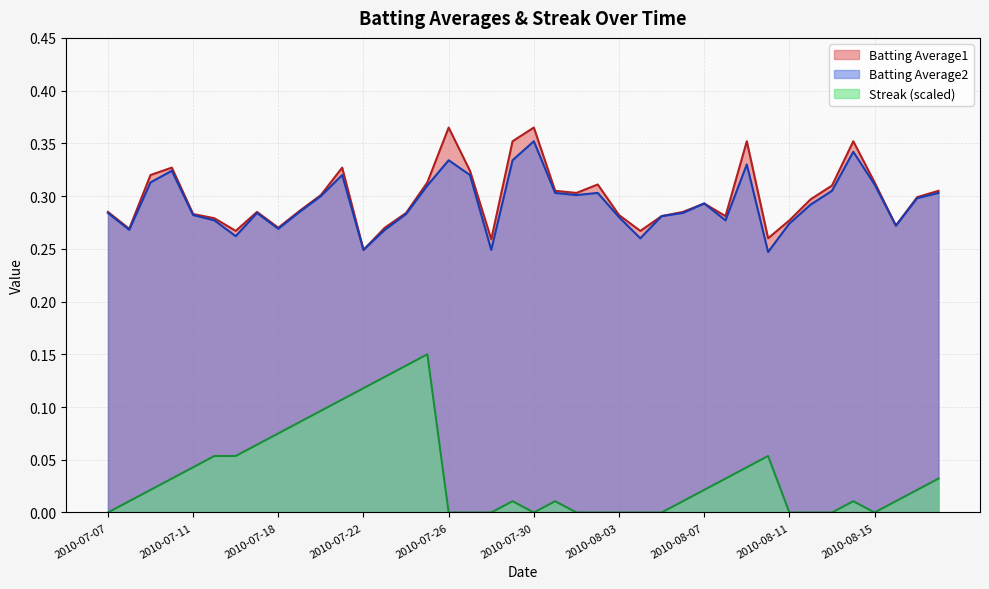

What is the difference between the maximum and second lowest values in the Batting Average1 series?

0.1